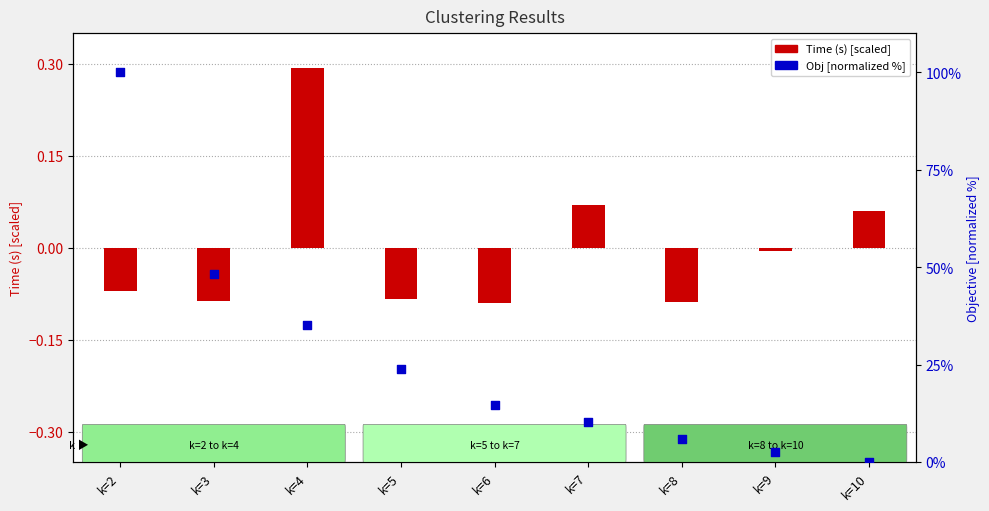

Which series has the largest Y range (max minus min)?

Obj [normalized %]